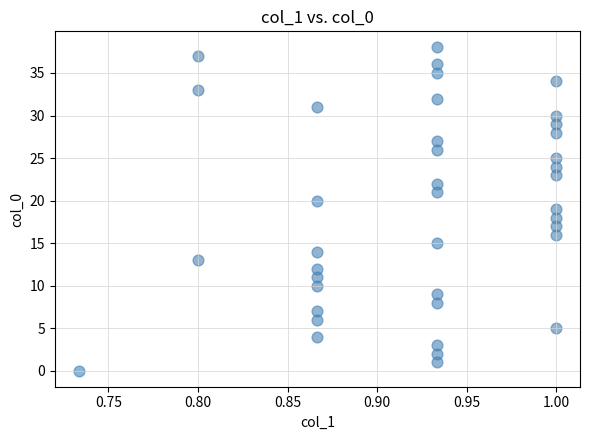

What is the range of Y values (max minus min)?

38